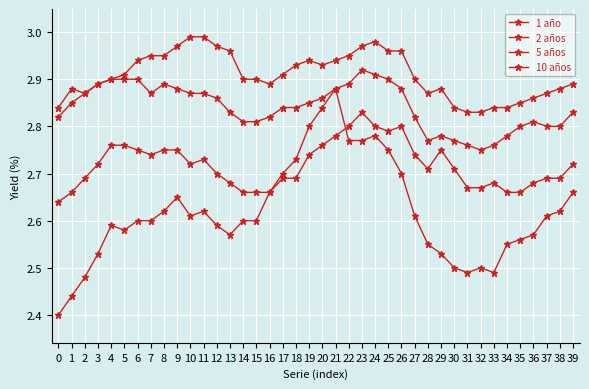

True or false: 2 años and 10 años cross at least once.

False